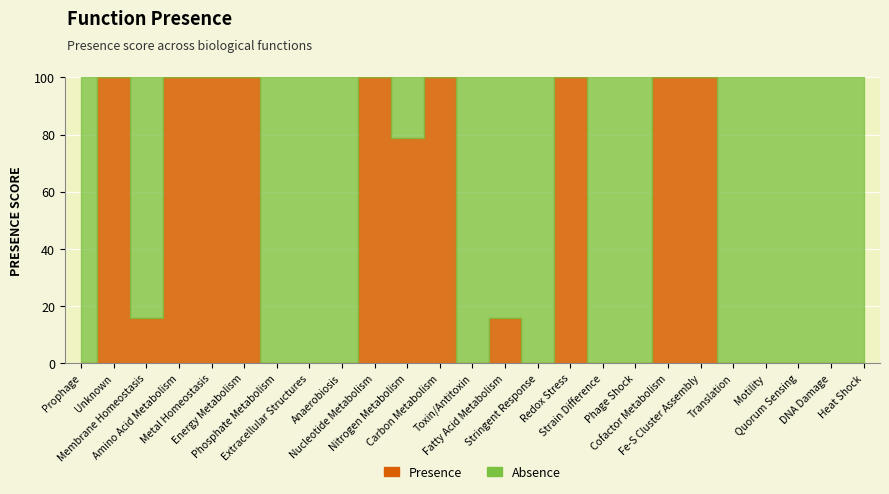

Is it true that the value at Strain Difference is 0.0?

True